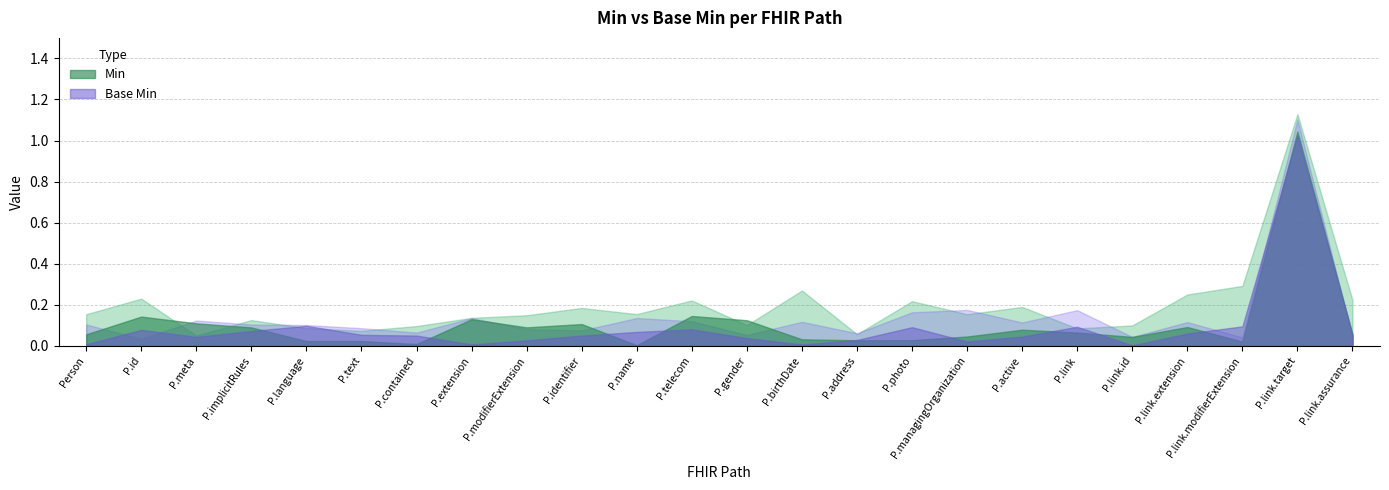

Reading right to left, what are all the values shown in this chart?

Min: Person.link.assurance=0	Person.link.target=1	Person.link.modifierExtension=0	Person.link.extension=0	Person.link.id=0	Person.link=0	Person.active=0	Person.managingOrganization=0	Person.photo=0	Person.address=0	Person.birthDate=0	Person.gender=0	Person.telecom=0	Person.name=0	Person.identifier=0	Person.modifierExtension=0	Person.extension=0	Person.contained=0	Person.text=0	Person.language=0	Person.implicitRules=0	Person.meta=0	Person.id=0	Person=0
Base Min: Person.link.assurance=0	Person.link.target=1	Person.link.modifierExtension=0	Person.link.extension=0	Person.link.id=0	Person.link=0	Person.active=0	Person.managingOrganization=0	Person.photo=0	Person.address=0	Person.birthDate=0	Person.gender=0	Person.telecom=0	Person.name=0	Person.identifier=0	Person.modifierExtension=0	Person.extension=0	Person.contained=0	Person.text=0	Person.language=0	Person.implicitRules=0	Person.meta=0	Person.id=0	Person=0